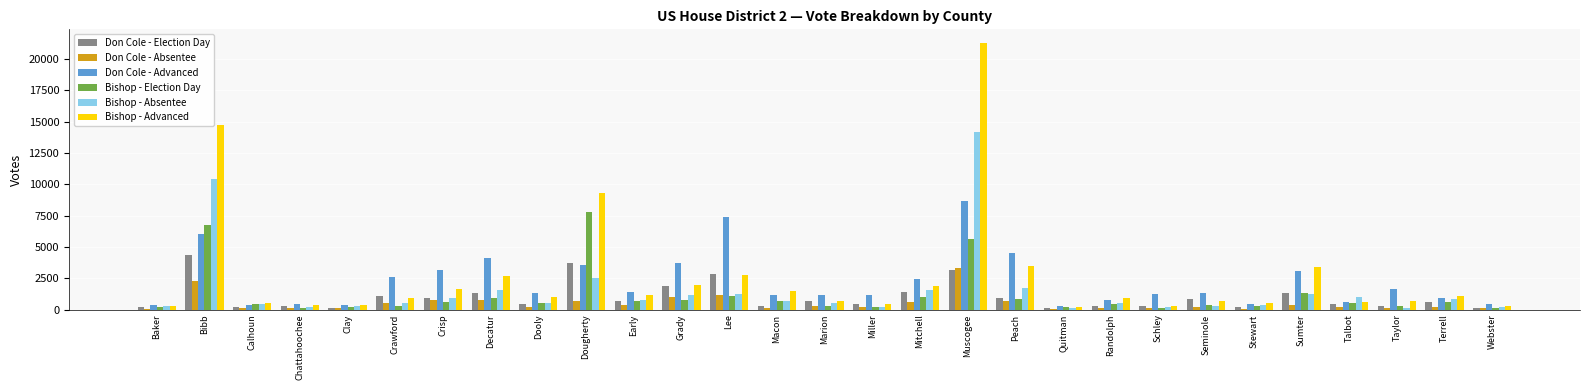

How many categories are shown in the chart?

29